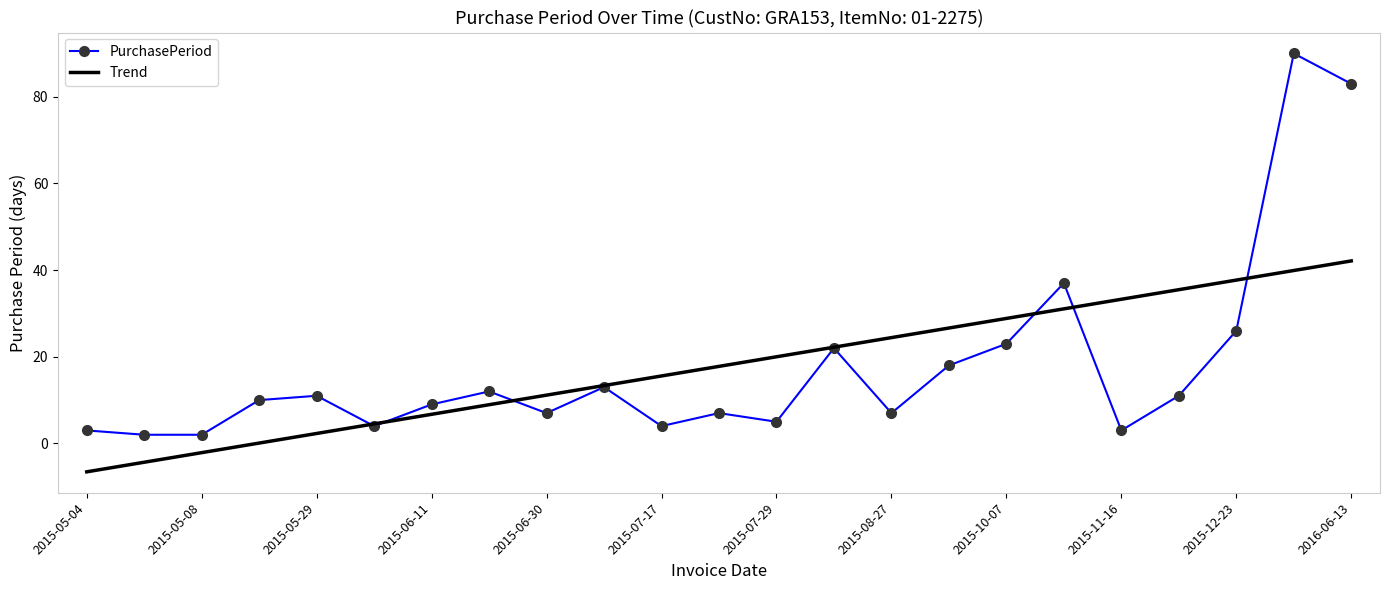

Which series has the widest spread of values?

PurchasePeriod